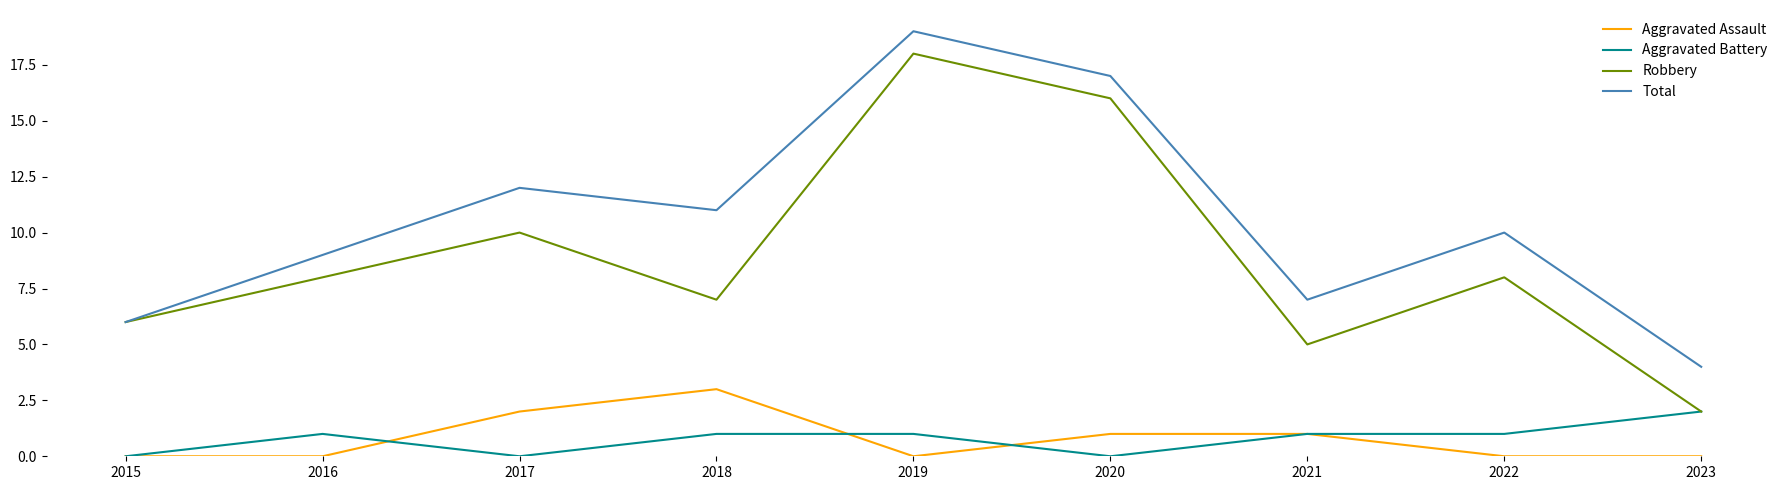

What is the average value of the Robbery series?

9